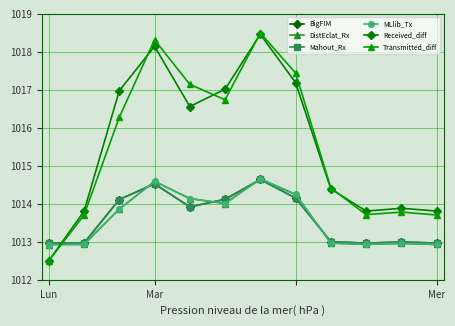

Does the chart have visible grid lines?

Yes